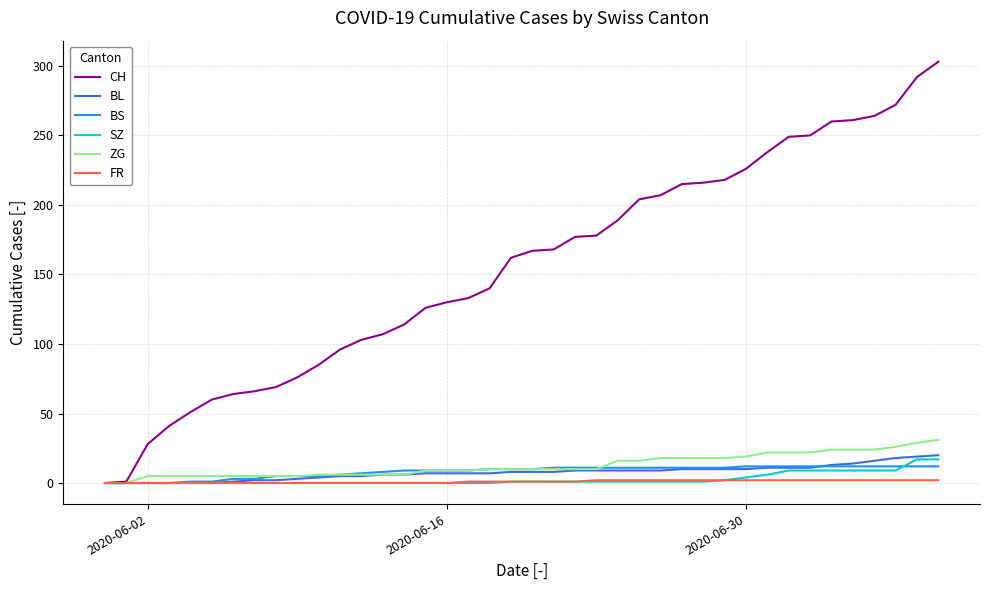

Which series has the widest spread of values?

CH